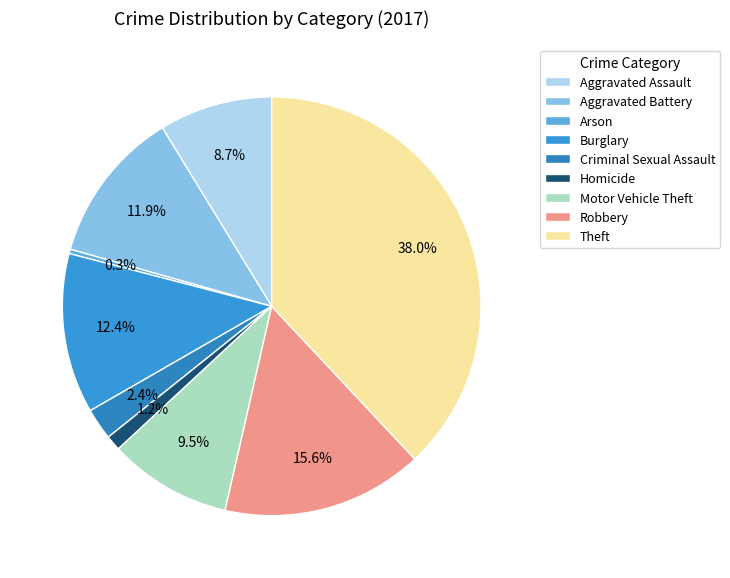

Which slice is the smallest?

Arson